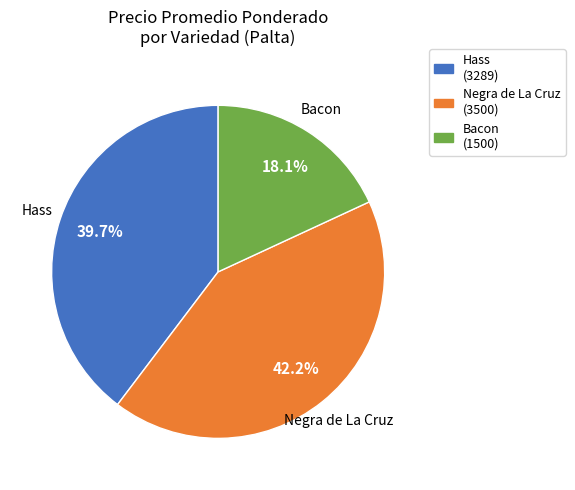

How many segments does this pie chart have?

3